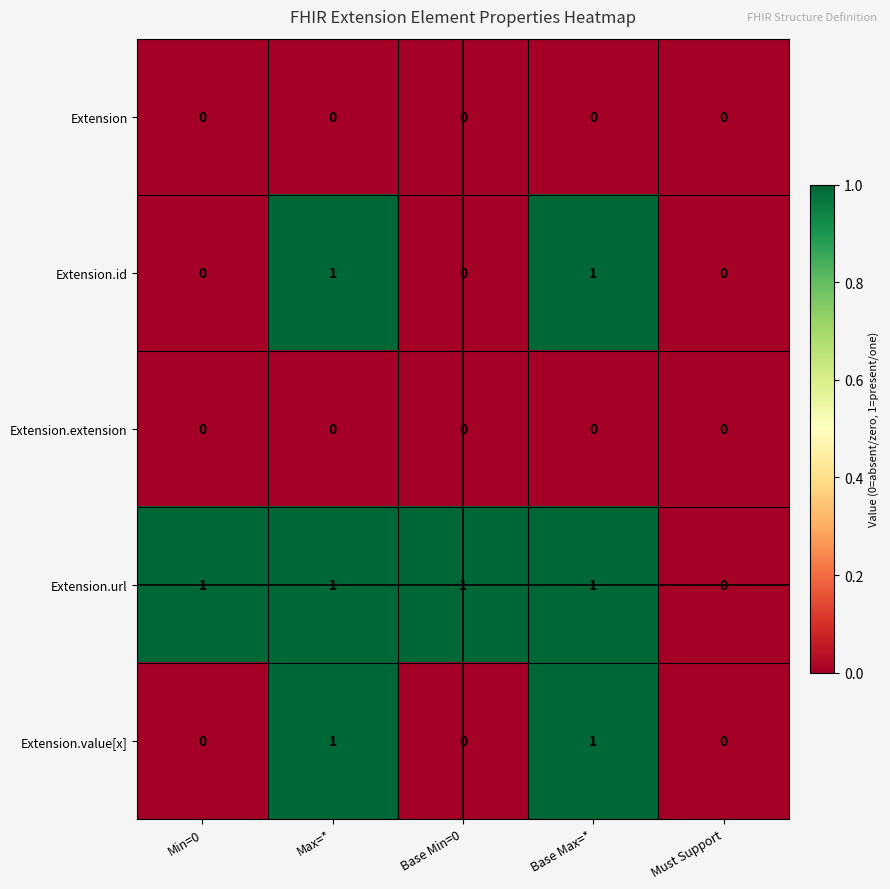

True or false: Extension has a value of 0 at Base Max=*.

True